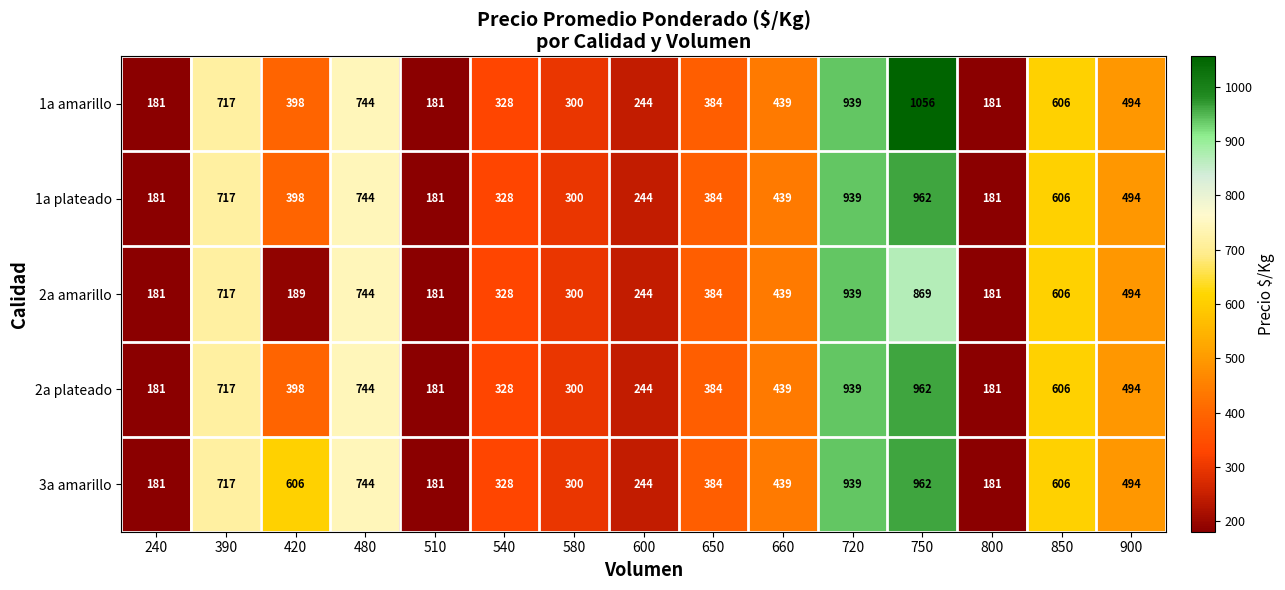

What is the difference between the 2a plateado values at 800 and 650?

203